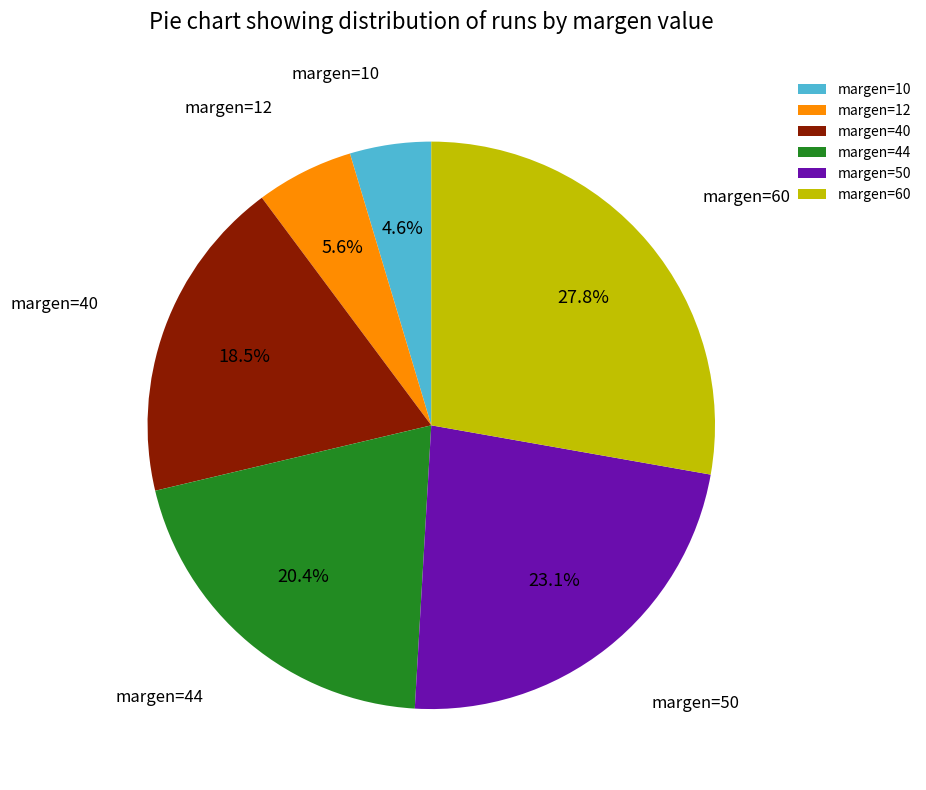

Approximately how many times larger is the value at margen=44 compared to margen=10?

4.4